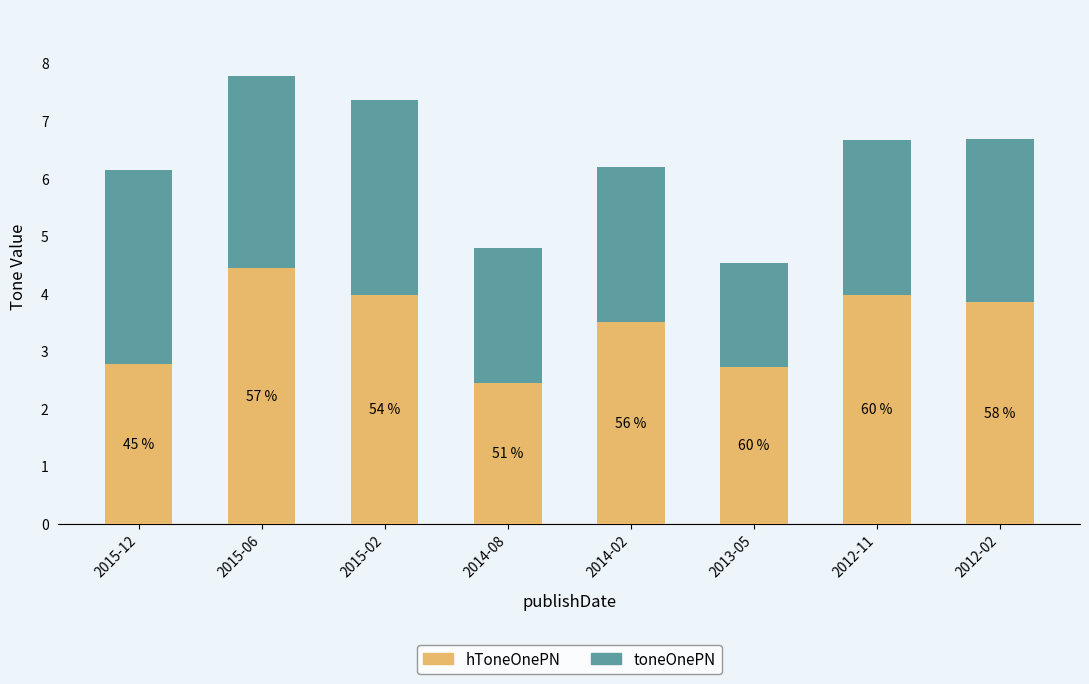

What are all the series names shown in the legend?

hToneOnePN, toneOnePN